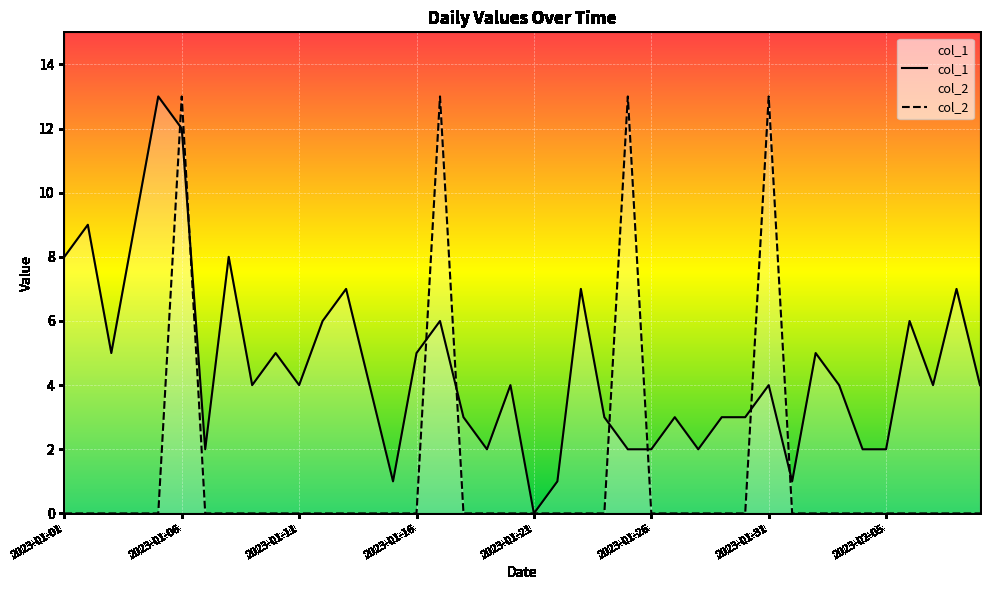

What is the difference between the maximum and minimum values in the col_2 series?

13